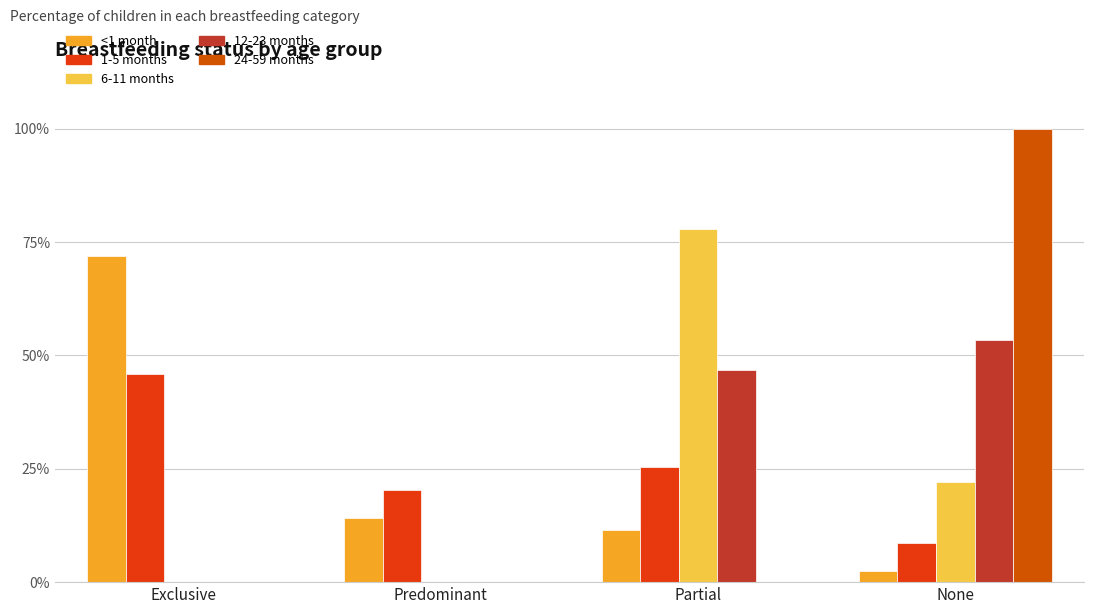

Are the bars grouped side by side (vs. stacked)?

Yes